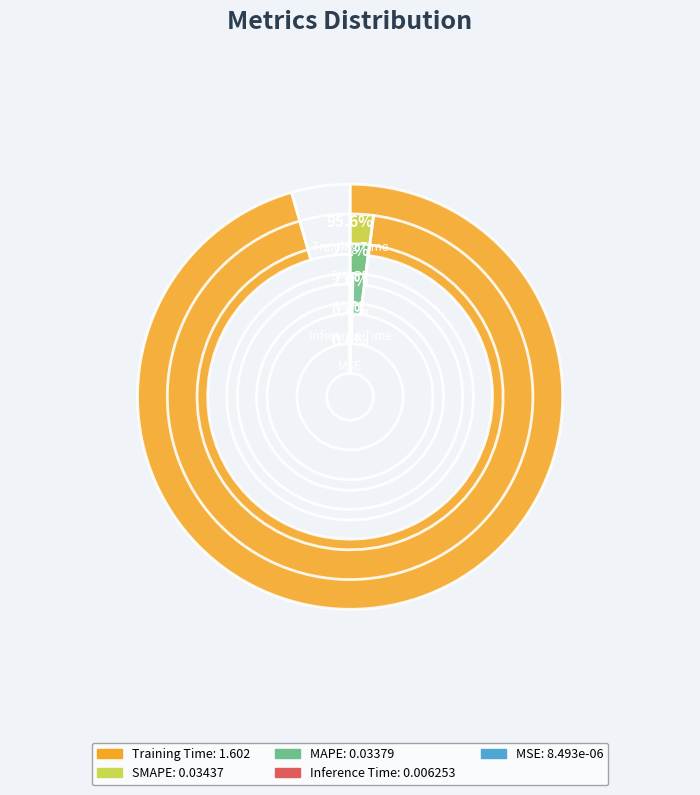

Which category has the smallest portion of the pie?

MSE